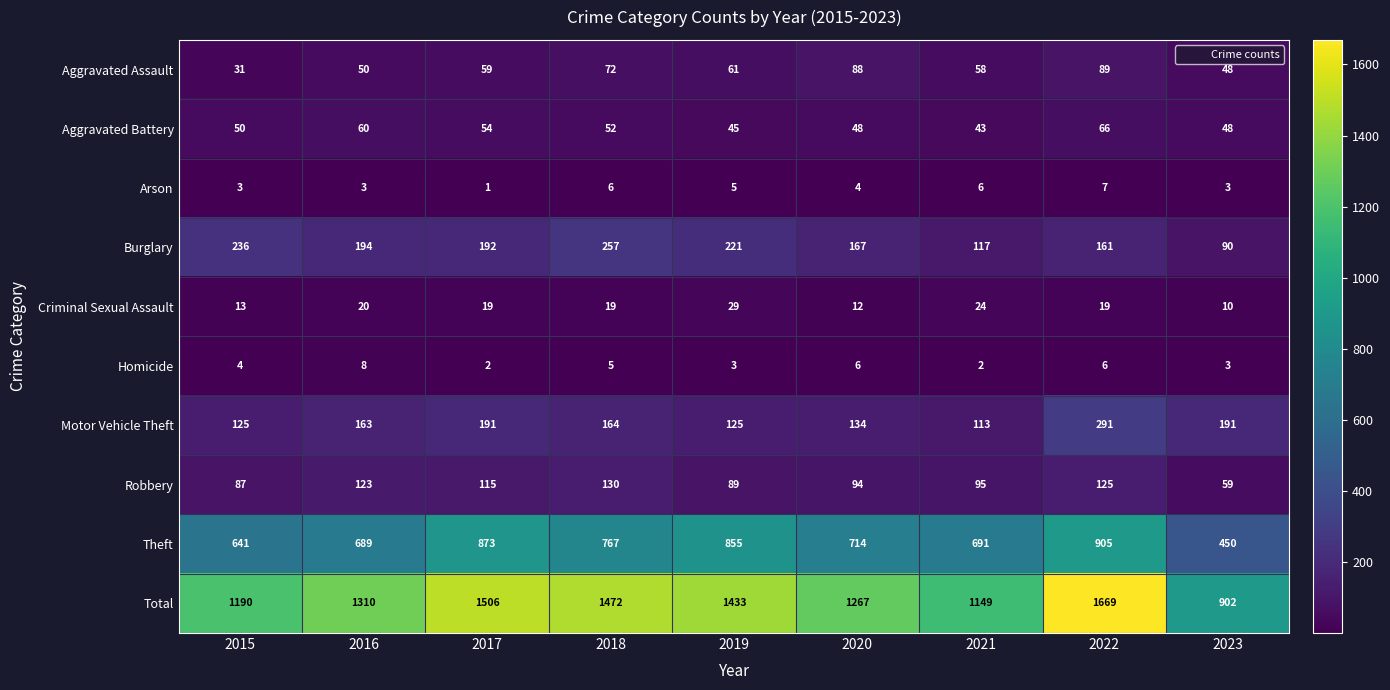

The value of Robbery at 2022 is 125. True or false?

True